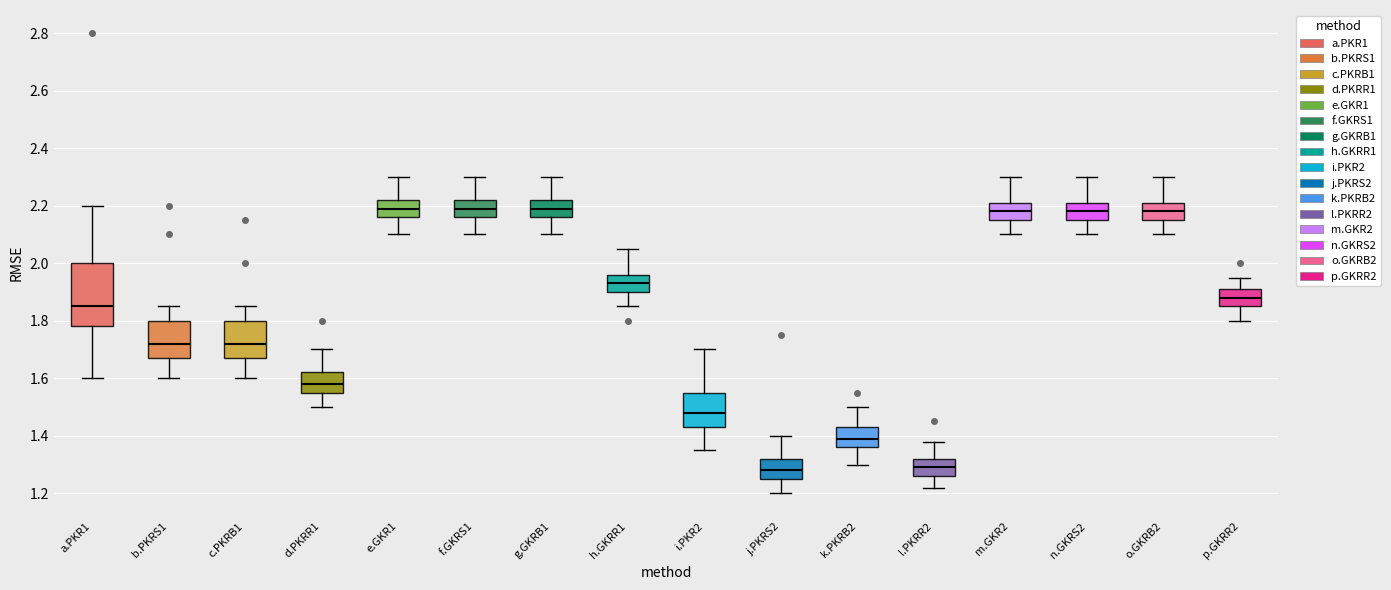

Reading left to right, transcribe this box plot: for each box, give where its median line is, the range the box spans, and where its two whiskers end, as read against the y-axis. The values are not printed on the chart, so give them approximately, as read against the axis.

a.PKR1: median 1.86, box 1.78 to 2.00, whiskers 1.60 to 2.20
b.PKRS1: median 1.72, box 1.68 to 1.80, whiskers 1.60 to 1.86
c.PKRB1: median 1.72, box 1.68 to 1.80, whiskers 1.60 to 1.86
d.PKRR1: median 1.58, box 1.56 to 1.62, whiskers 1.50 to 1.70
e.GKR1: median 2.20, box 2.16 to 2.22, whiskers 2.10 to 2.30
f.GKRS1: median 2.20, box 2.16 to 2.22, whiskers 2.10 to 2.30
g.GKRB1: median 2.20, box 2.16 to 2.22, whiskers 2.10 to 2.30
h.GKRR1: median 1.94, box 1.90 to 1.96, whiskers 1.86 to 2.06
i.PKR2: median 1.48, box 1.44 to 1.56, whiskers 1.36 to 1.70
j.PKRS2: median 1.28, box 1.26 to 1.32, whiskers 1.20 to 1.40
k.PKRB2: median 1.40, box 1.36 to 1.44, whiskers 1.30 to 1.50
l.PKRR2: median 1.30, box 1.26 to 1.32, whiskers 1.22 to 1.38
m.GKR2: median 2.18, box 2.16 to 2.22, whiskers 2.10 to 2.30
n.GKRS2: median 2.18, box 2.16 to 2.22, whiskers 2.10 to 2.30
o.GKRB2: median 2.18, box 2.16 to 2.22, whiskers 2.10 to 2.30
p.GKRR2: median 1.88, box 1.86 to 1.92, whiskers 1.80 to 1.96